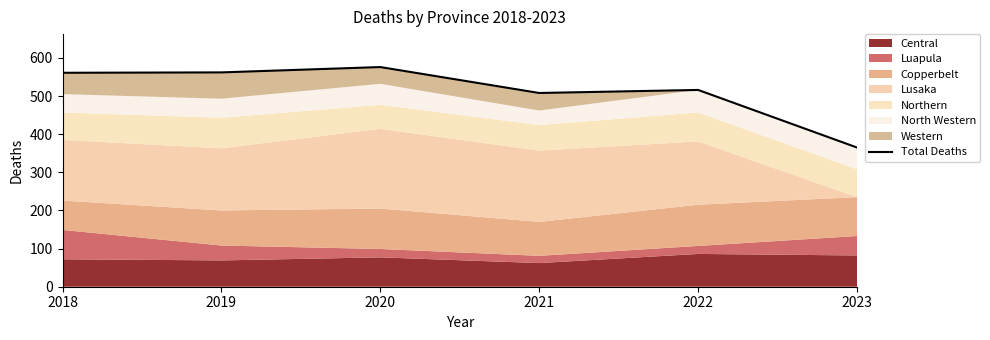

At which category does the data reach its first local valley?

2021